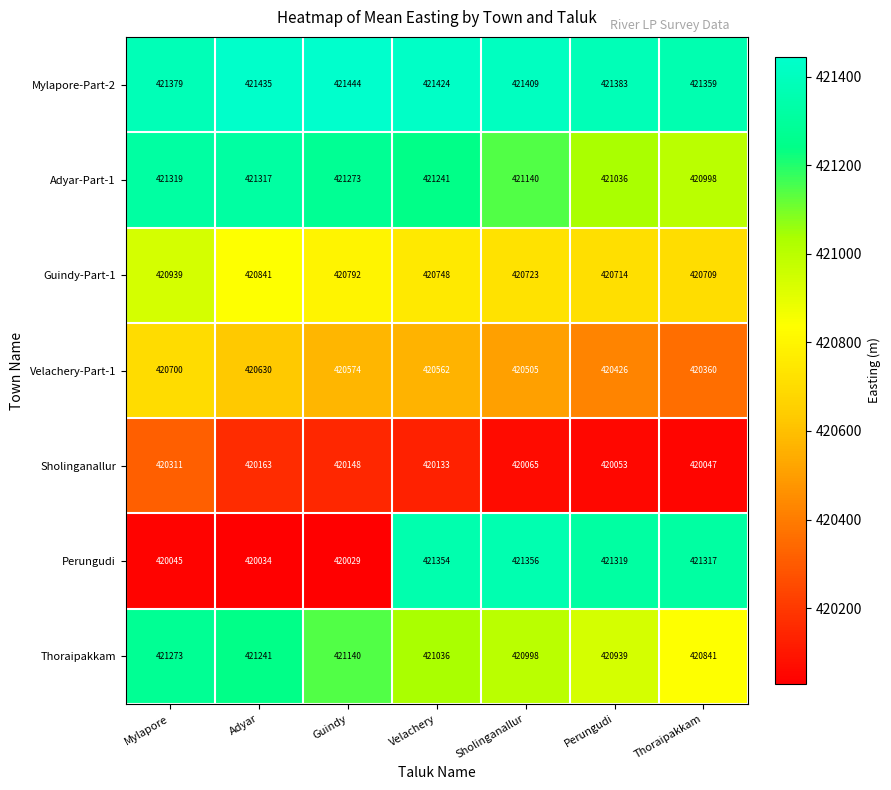

The value of Velachery-Part-1 at Thoraipakkam is 244164. True or false?

False